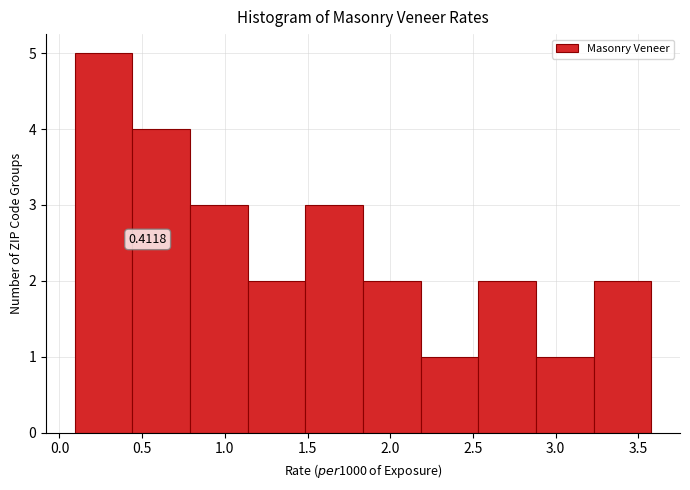

Over which range of the x-axis is the bar tallest?

0.10 to 0.45